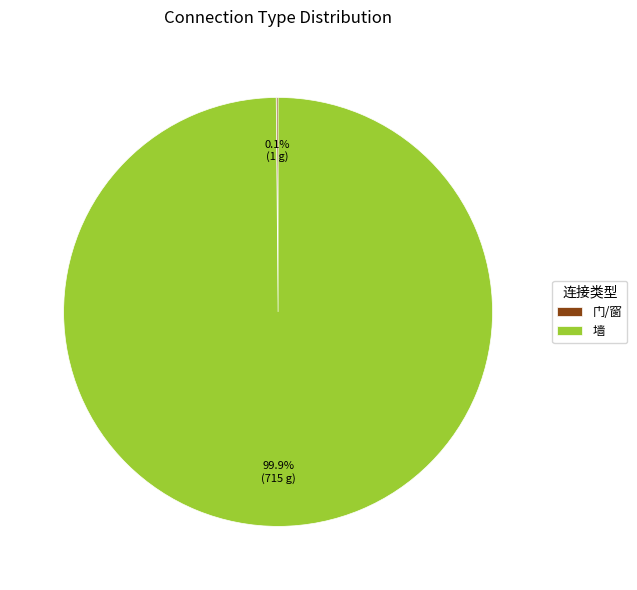

What is the largest slice in the pie chart?

墙